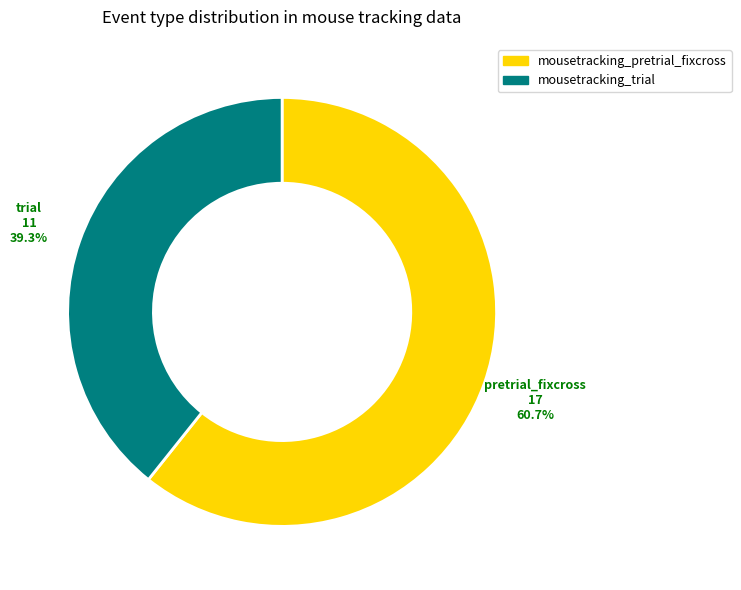

How many slices are in this pie chart?

2